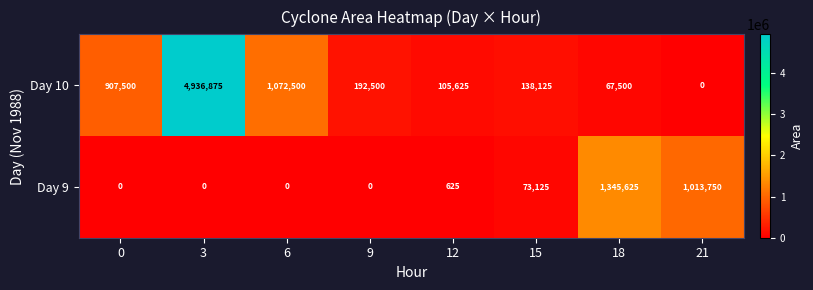

What is the difference between the highest and lowest values at 3?

4936875